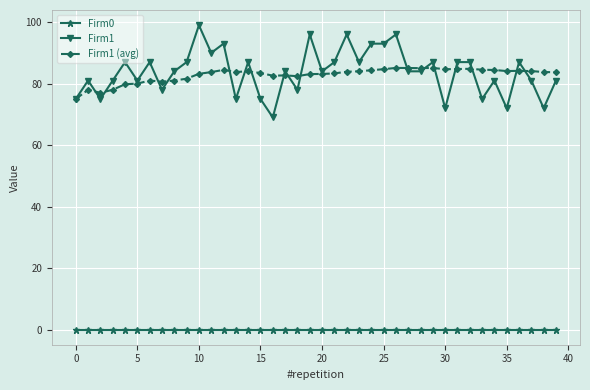

What is the average value of the Firm1 series?

83.7